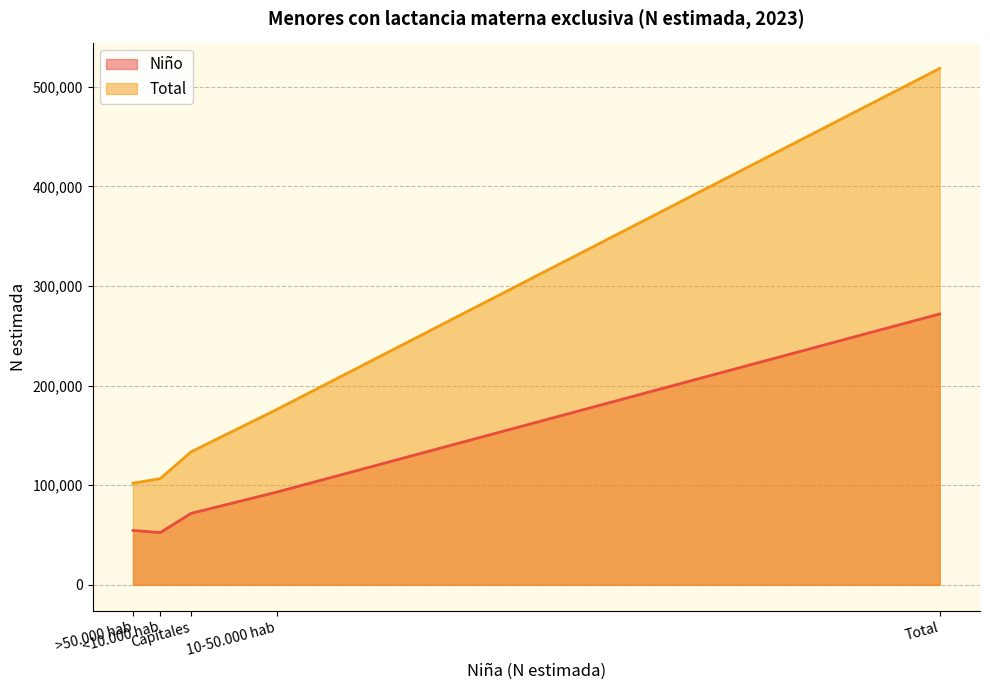

What is the difference between the maximum and minimum values in the Niño series?

219544